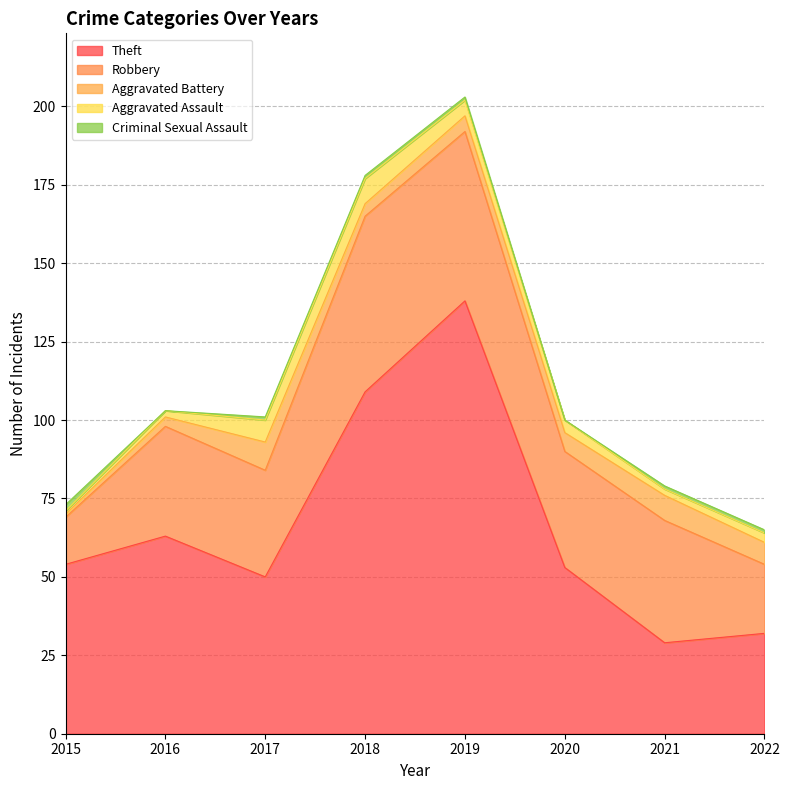

What is the value of the Theft point at the 1st from the left?

54